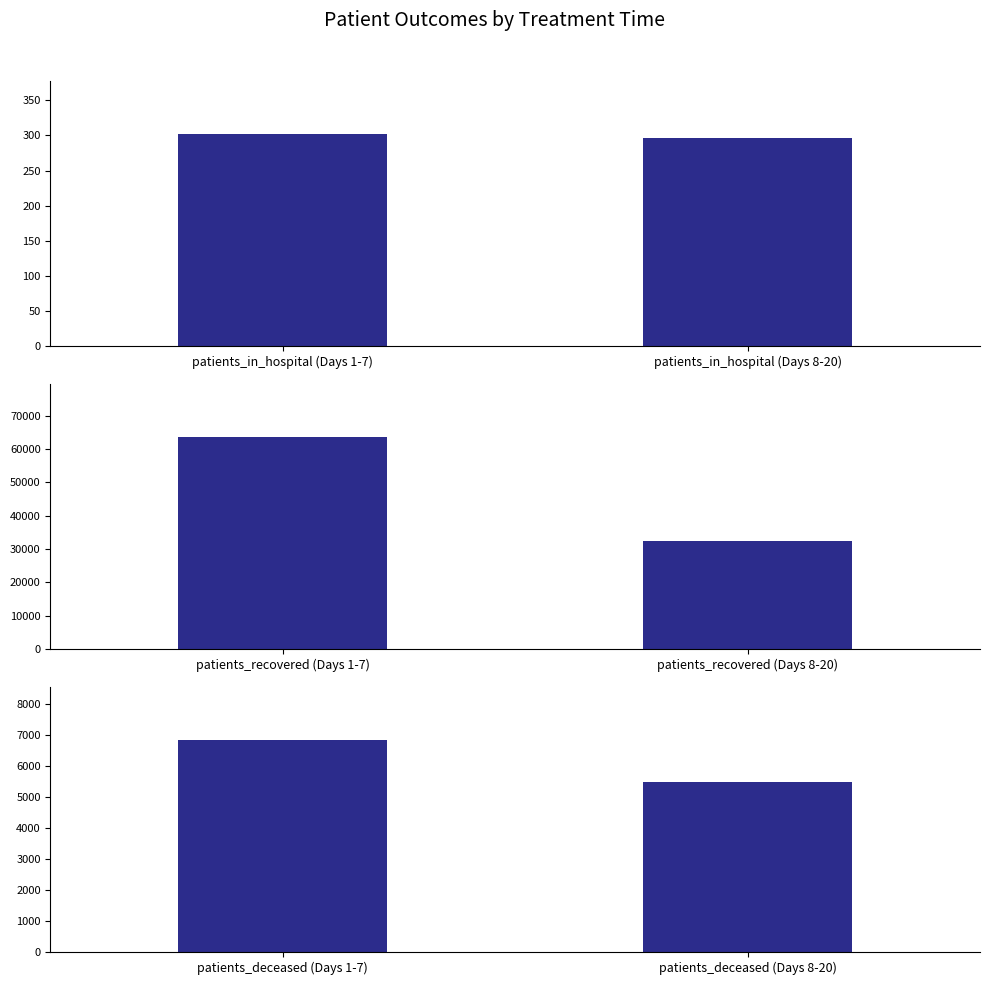

Which series has the largest total across all categories?

patients_recovered (Days 1-7)